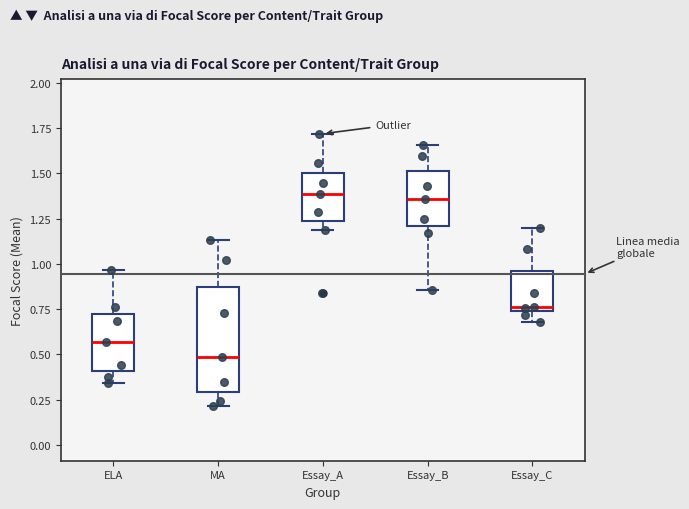

Which box is the tallest, from its lower edge to its upper edge?

MA